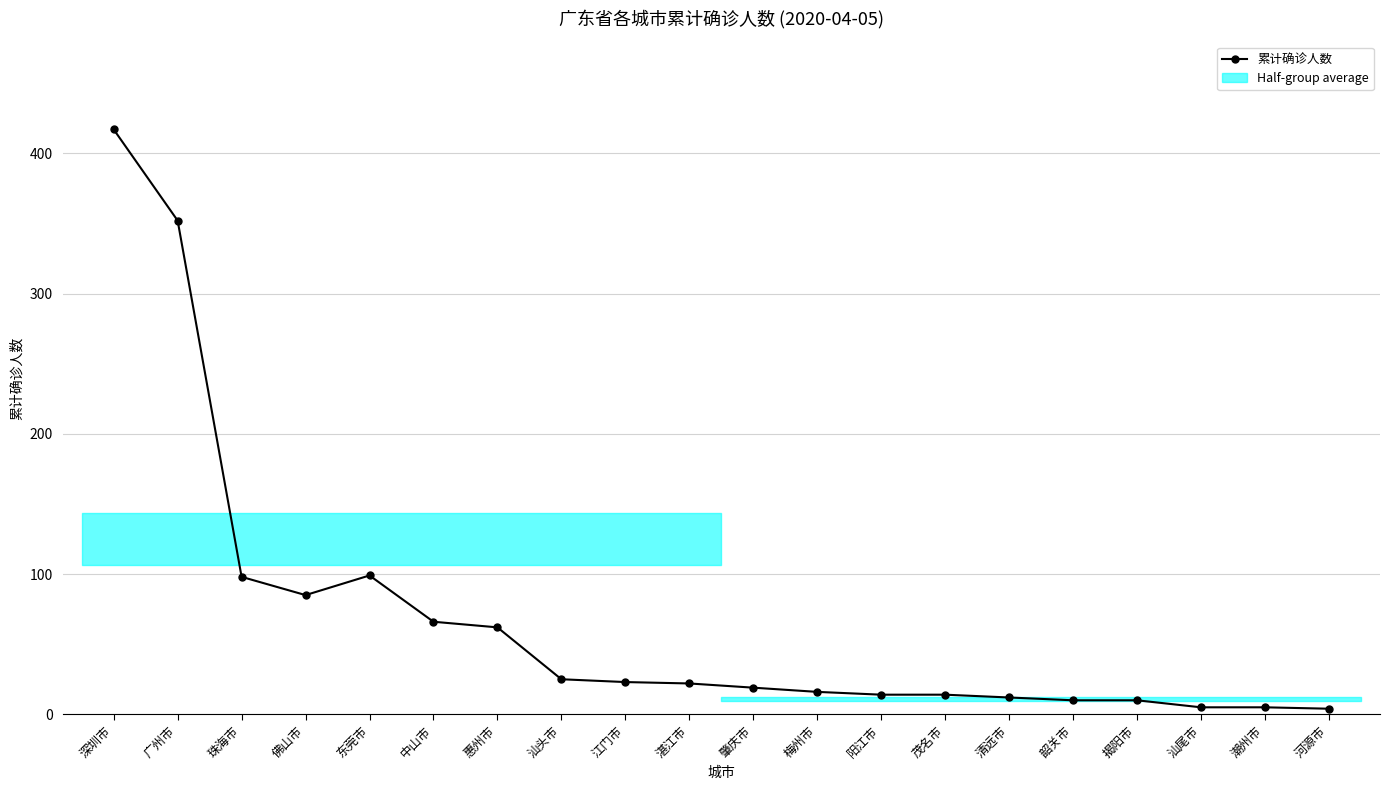

Is this an area chart (filled region under the line)?

No